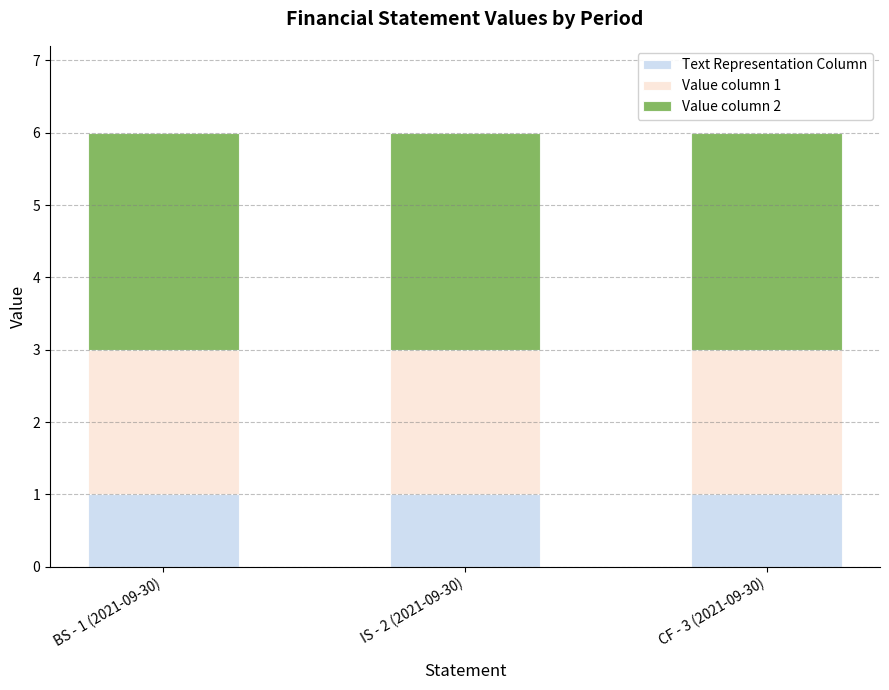

The value of Text Representation Column at BS - 1 (2021-09-30) is 1. True or false?

True